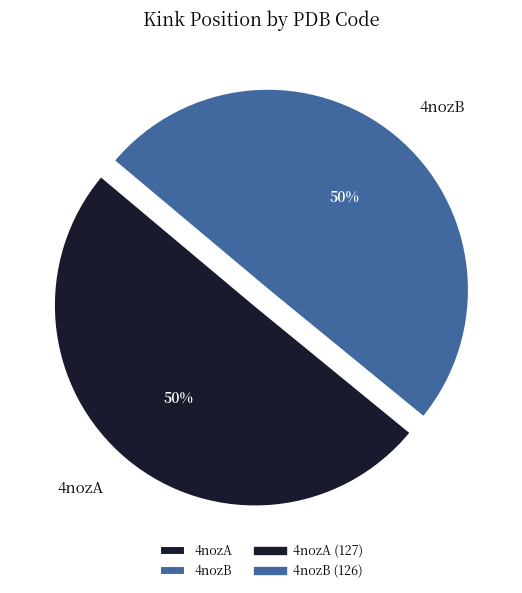

The 4nozB slice represents 39% of the pie. True or false?

False